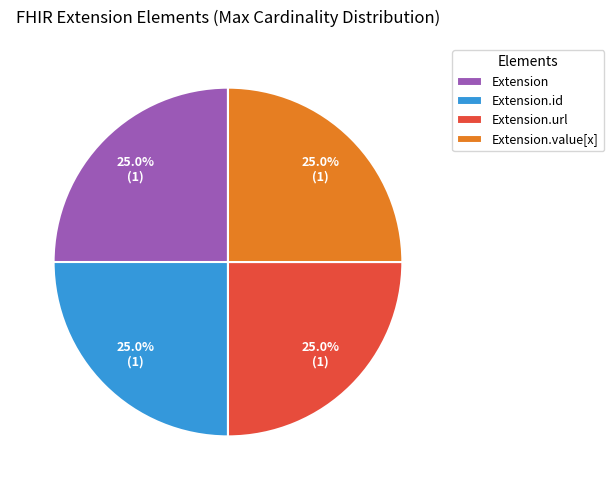

Count the number of slices in the pie.

4